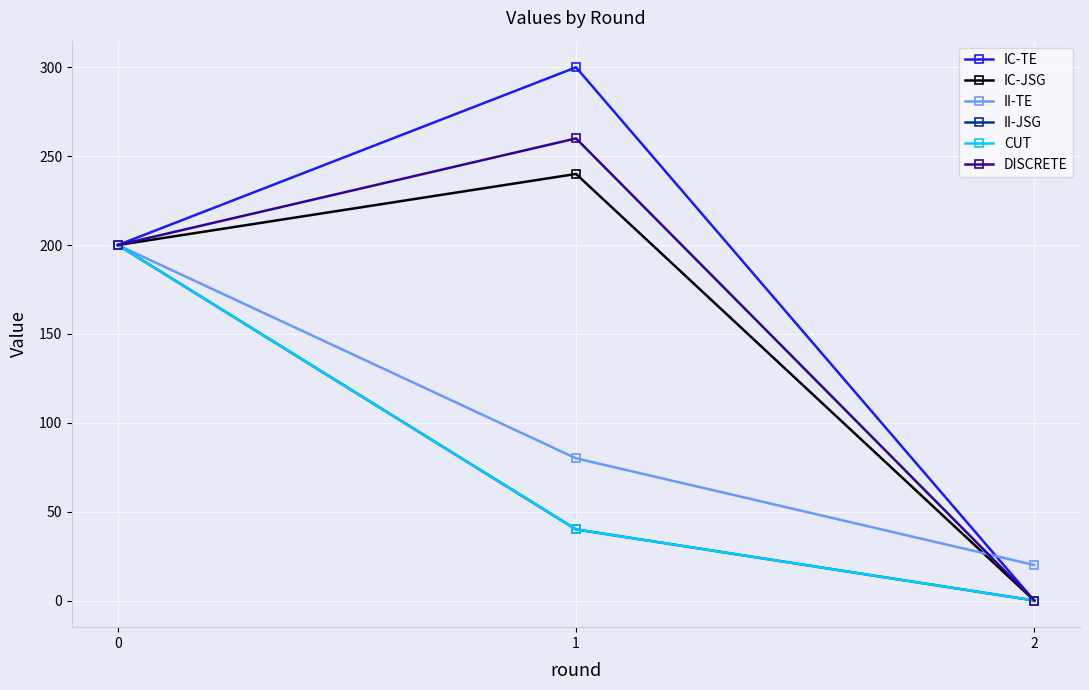

What is the highest value of the DISCRETE series?

260